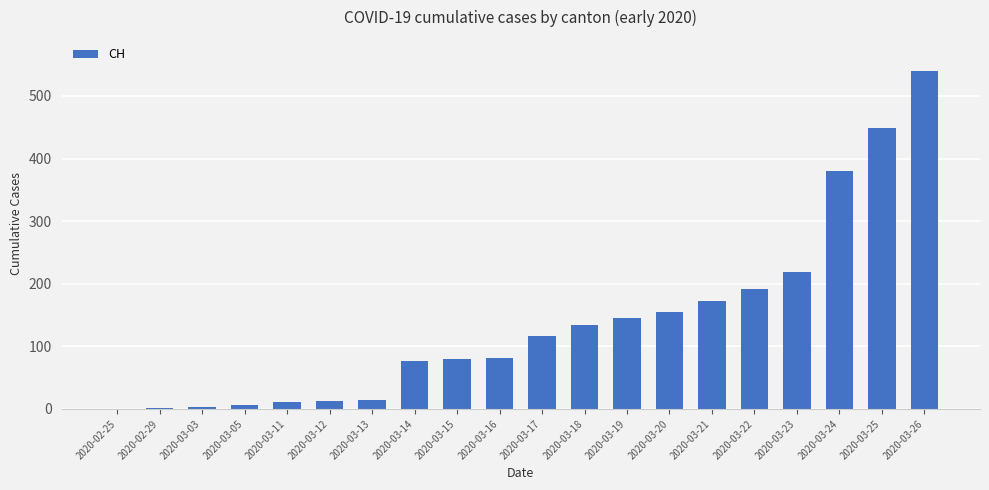

What is the maximum value shown in the chart?

540